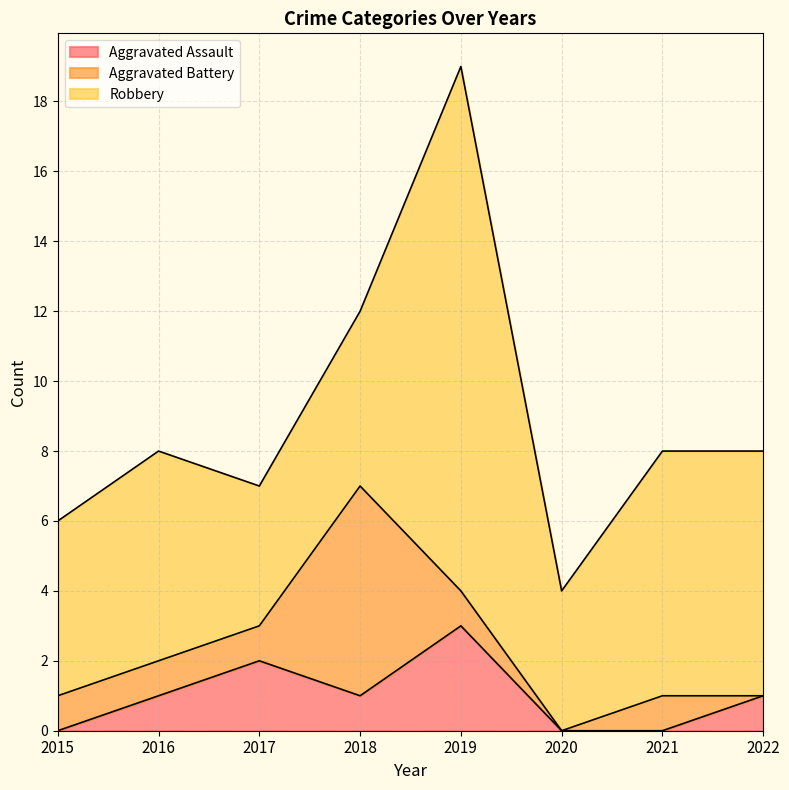

Between 2019 and 2016, which is larger?

2019